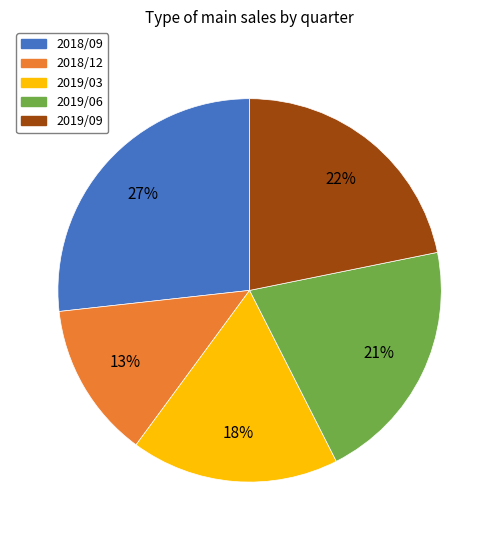

What percentage is the 2019/06 slice, to the nearest percent?

21%